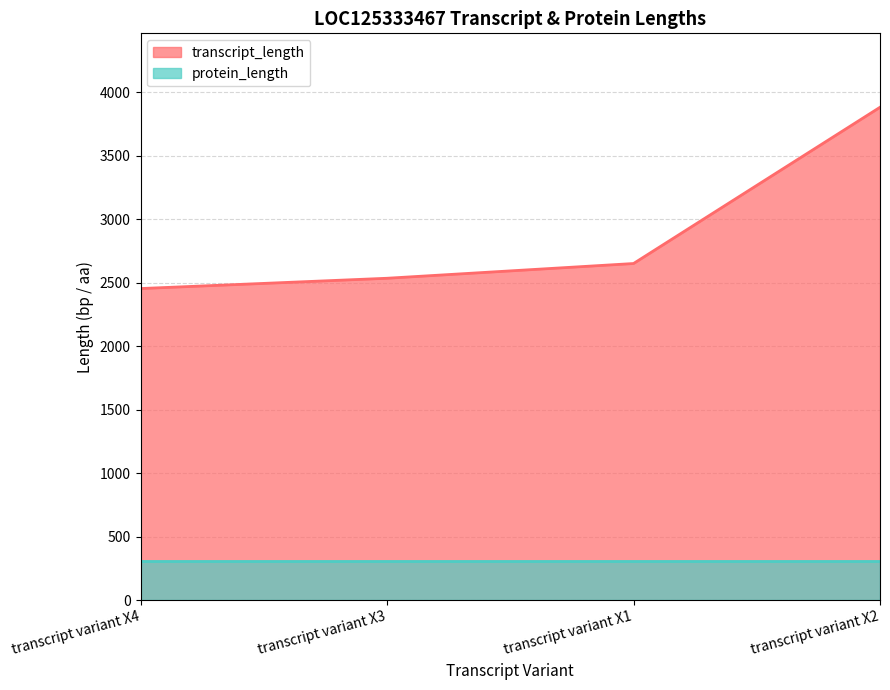

List the labels in order of value, smallest first.

transcript variant X4, transcript variant X3, transcript variant X1, transcript variant X2